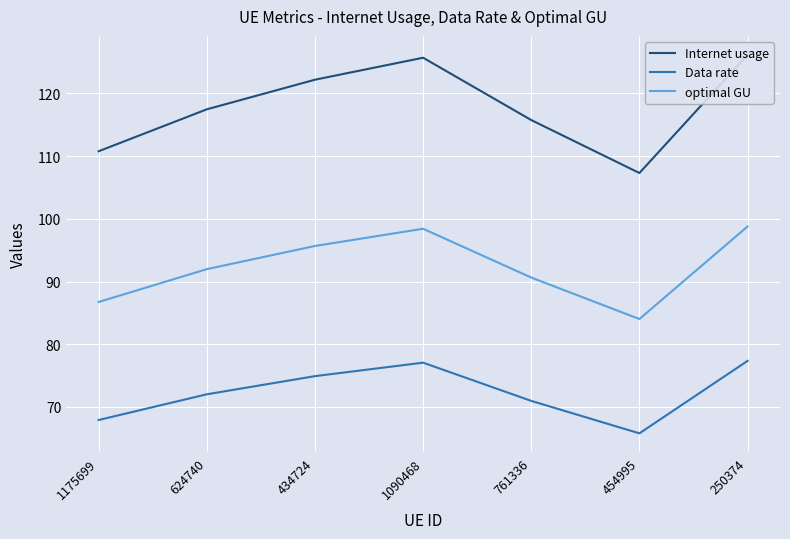

What is the minimum value for optimal GU?

84.0